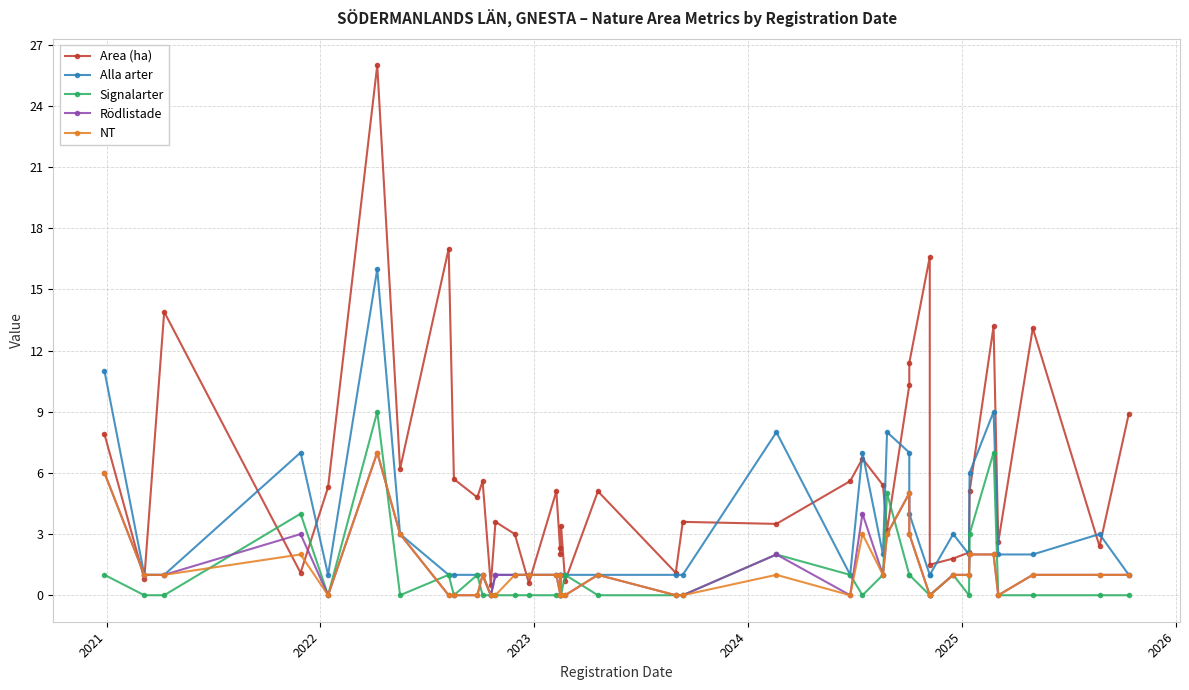

Reading left to right, list all the values displayed in this chart.

Area (ha): 7.9	0.8	13.9	1.1	5.3	26.0	6.2	17.0	5.7	4.8	5.6	0.5	3.6	3.0	0.6	5.1	2.0	2.3	3.4	0.7	5.1	1.1	3.6	3.5	5.6	6.7	5.4	3.2	10.3	11.4	16.6	1.5	1.8	2.1	5.1	13.2	2.6	13.1	2.4	8.9
Alla arter: 11.0	1.0	1.0	7.0	1.0	16.0	3.0	1.0	1.0	1.0	1.0	0.0	1.0	1.0	1.0	1.0	1.0	1.0	1.0	1.0	1.0	1.0	1.0	8.0	1.0	7.0	2.0	8.0	7.0	4.0	1.0	1.0	3.0	2.0	6.0	9.0	2.0	2.0	3.0	1.0
Signalarter: 1.0	0.0	0.0	4.0	0.0	9.0	0.0	1.0	0.0	1.0	0.0	0.0	0.0	0.0	0.0	0.0	0.0	0.0	0.0	1.0	0.0	0.0	0.0	2.0	1.0	0.0	1.0	5.0	1.0	1.0	0.0	0.0	1.0	0.0	3.0	7.0	0.0	0.0	0.0	0.0
Rödlistade: 6.0	1.0	1.0	3.0	0.0	7.0	3.0	0.0	0.0	0.0	1.0	0.0	1.0	1.0	1.0	1.0	0.0	1.0	0.0	0.0	1.0	0.0	0.0	2.0	0.0	4.0	1.0	3.0	5.0	3.0	0.0	0.0	1.0	1.0	2.0	2.0	0.0	1.0	1.0	1.0
NT: 6.0	1.0	1.0	2.0	0.0	7.0	3.0	0.0	0.0	0.0	1.0	0.0	0.0	1.0	1.0	1.0	0.0	1.0	0.0	0.0	1.0	0.0	0.0	1.0	0.0	3.0	1.0	3.0	5.0	3.0	0.0	0.0	1.0	1.0	2.0	2.0	0.0	1.0	1.0	1.0